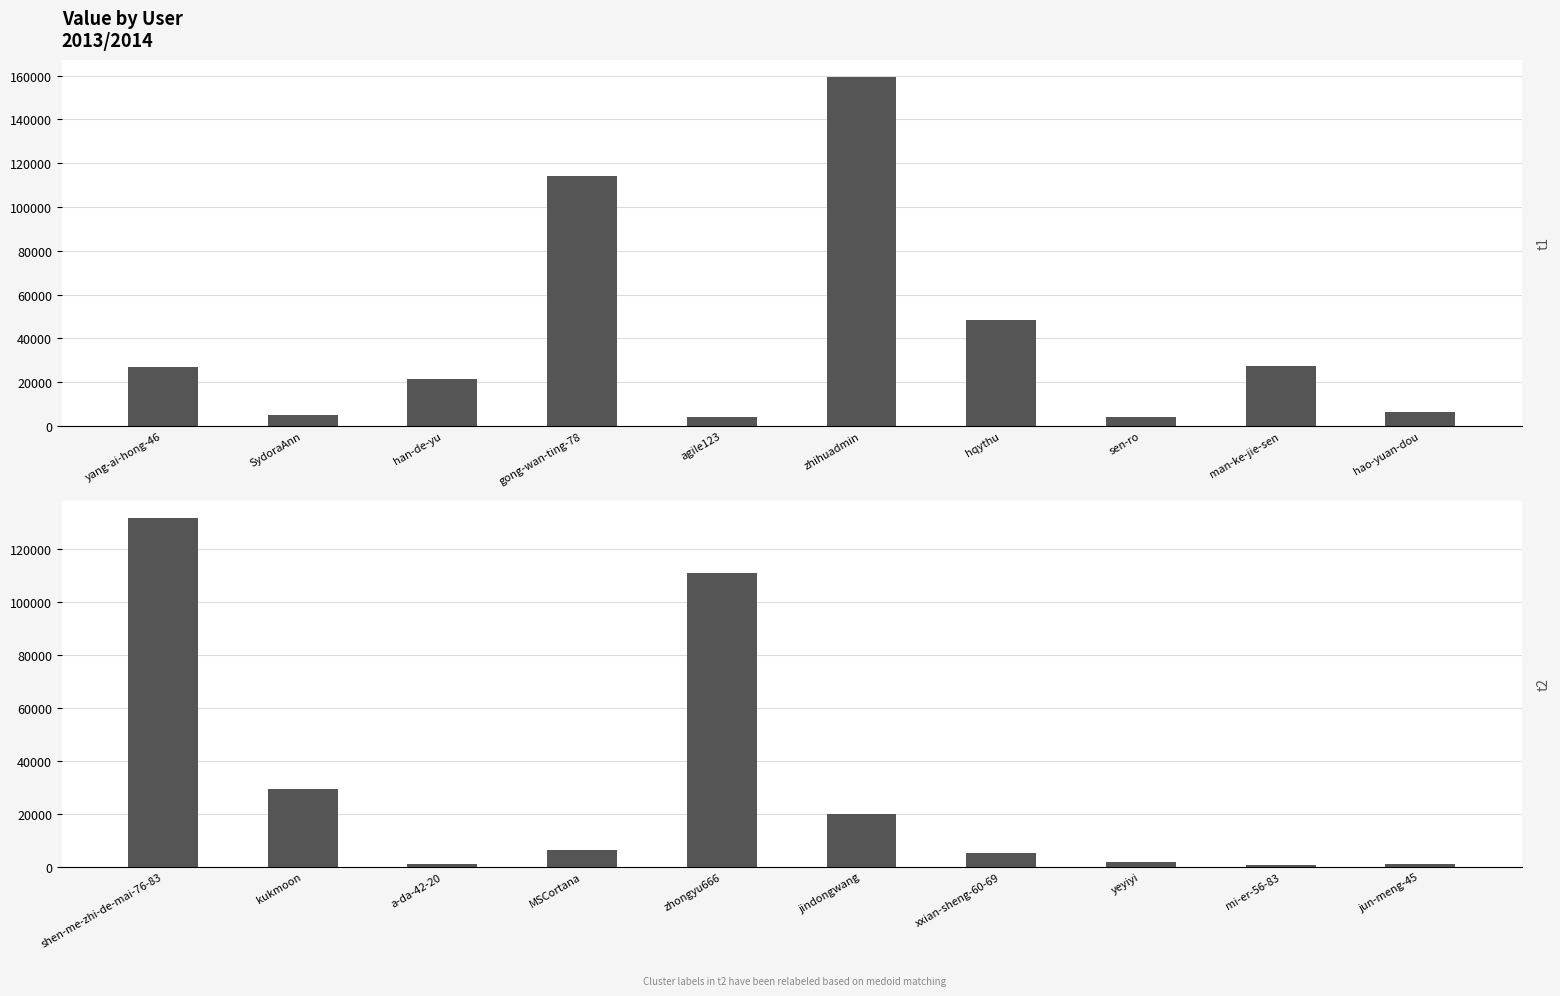

At which label does the data first exceed 6282?

shen-me-zhi-de-mai-76-83